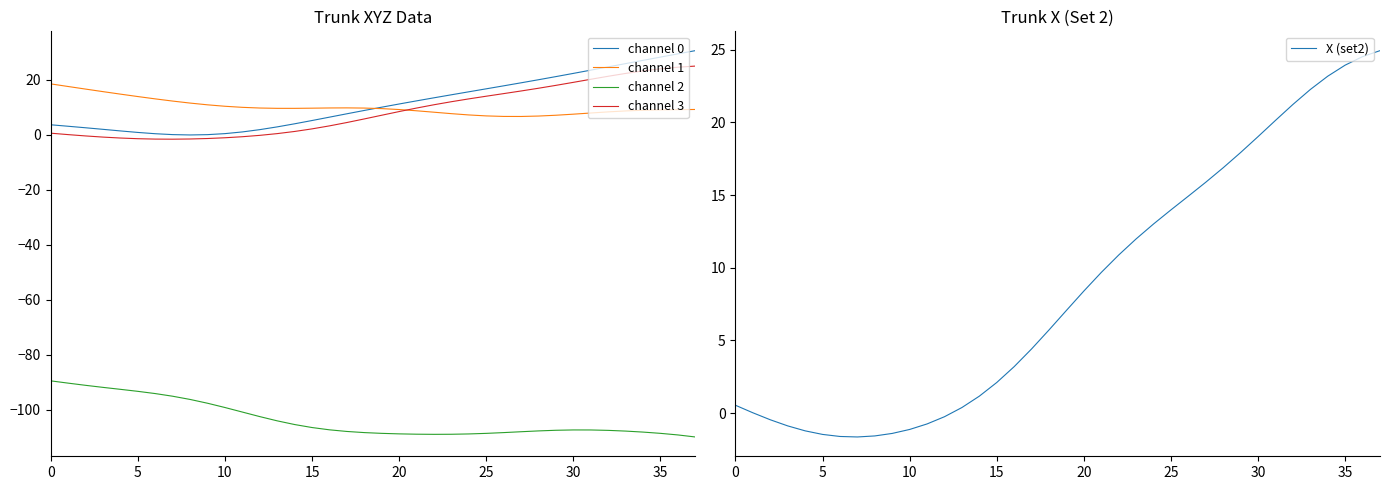

Rank the series by their maximum value, from lowest to highest.

channel 2, channel 1, channel 3, X (set2), channel 0